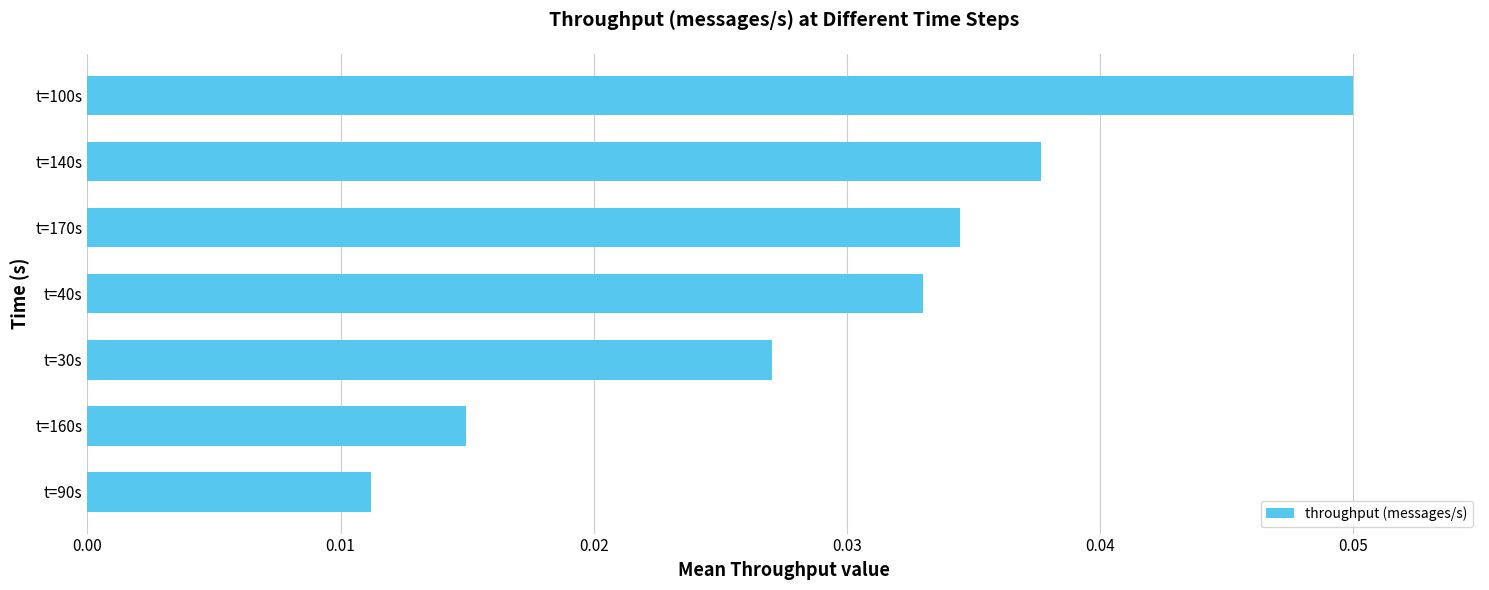

The value at t=170s is 0.1. True or false?

False